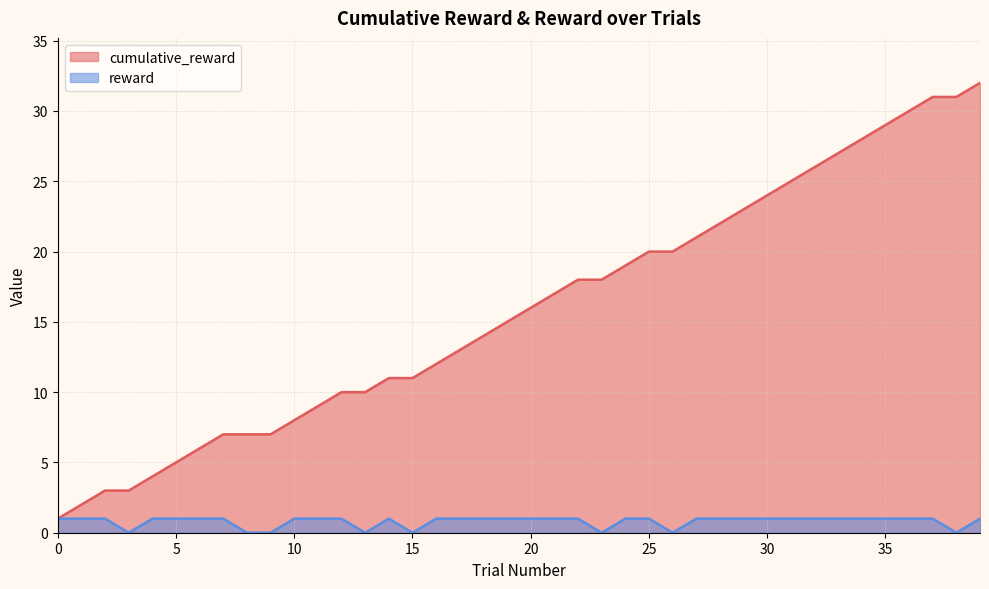

At which label is cumulative_reward closest to 16?

20